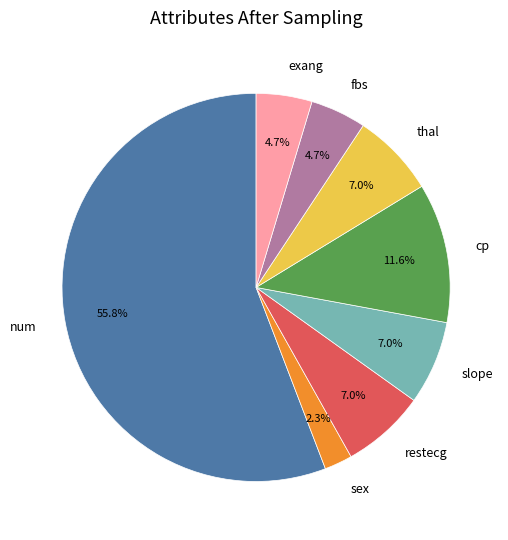

What is the majority slice?

num